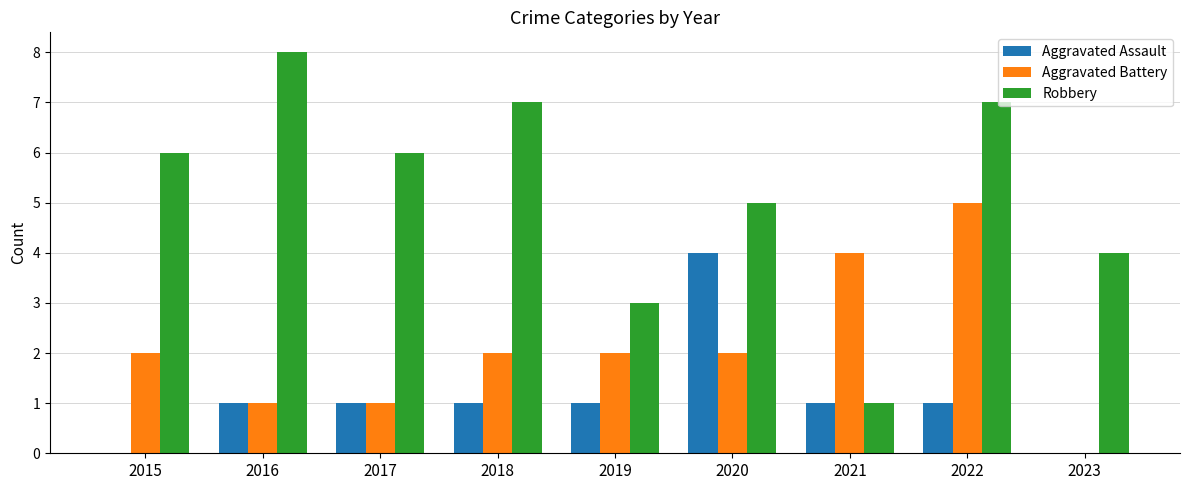

What is the total value across all series at 2023?

4